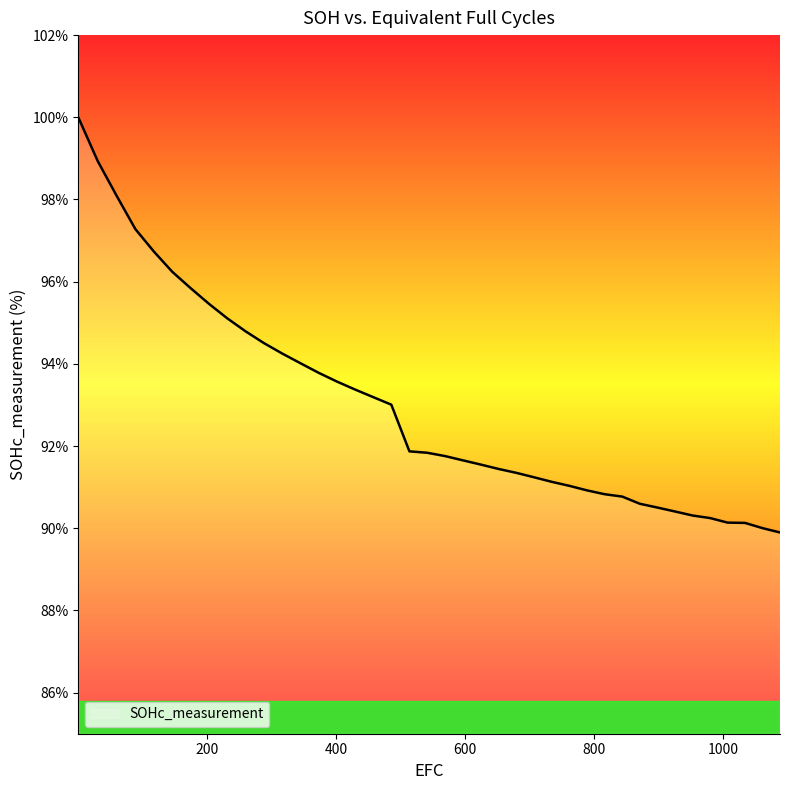

Is this an area chart (filled region under the line)?

No